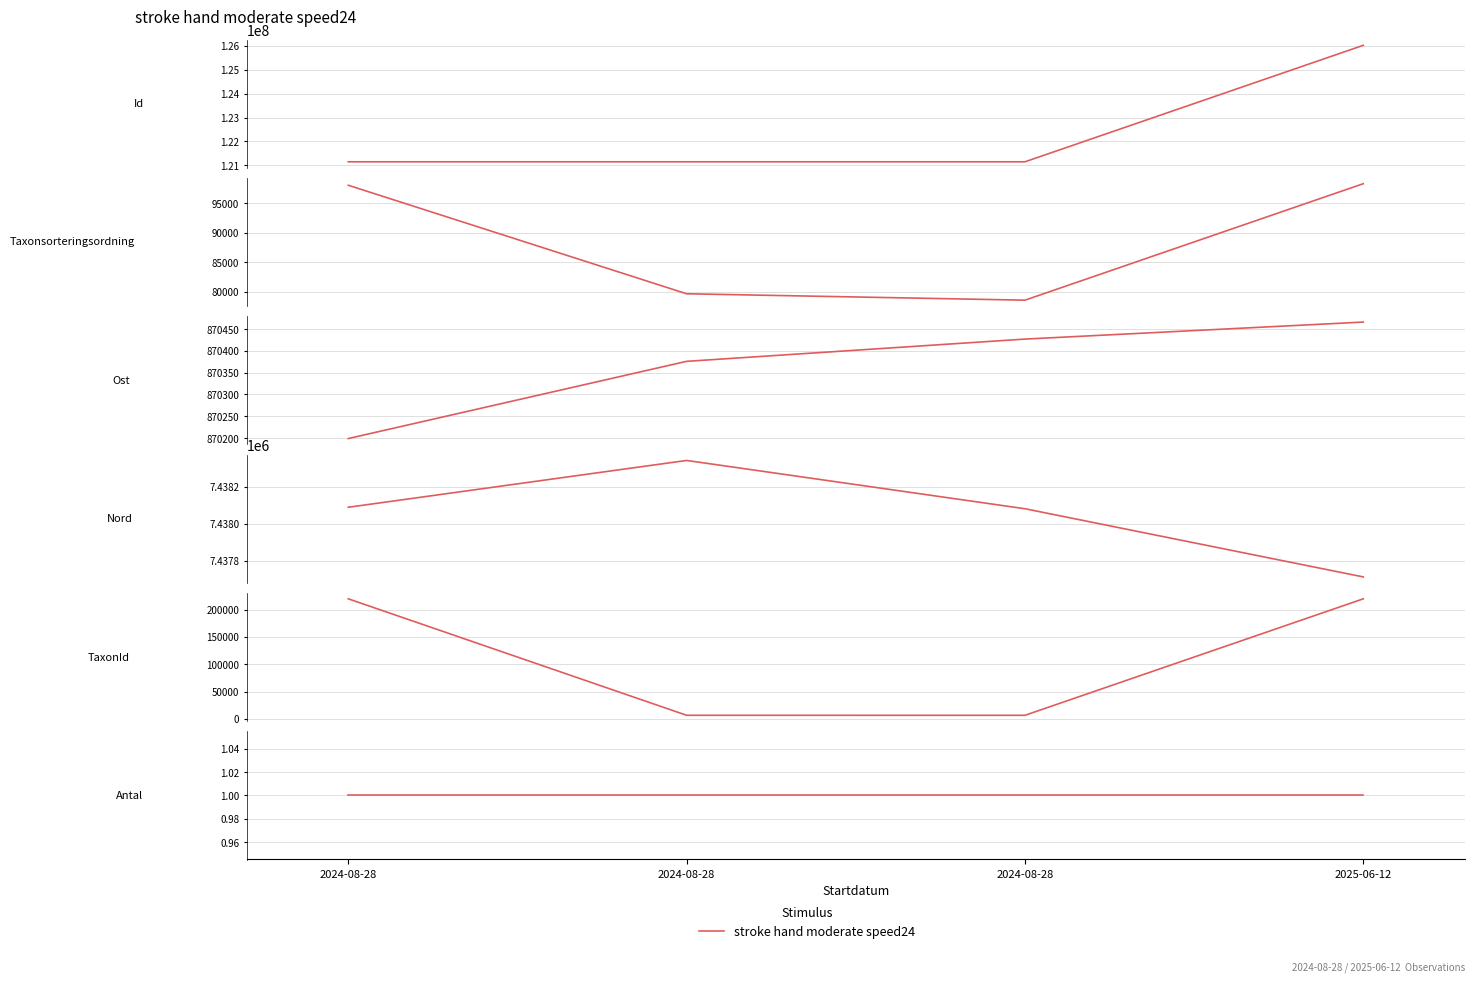

Between 2024-08-28 and 2025-06-12, which series saw the biggest shift?

Id